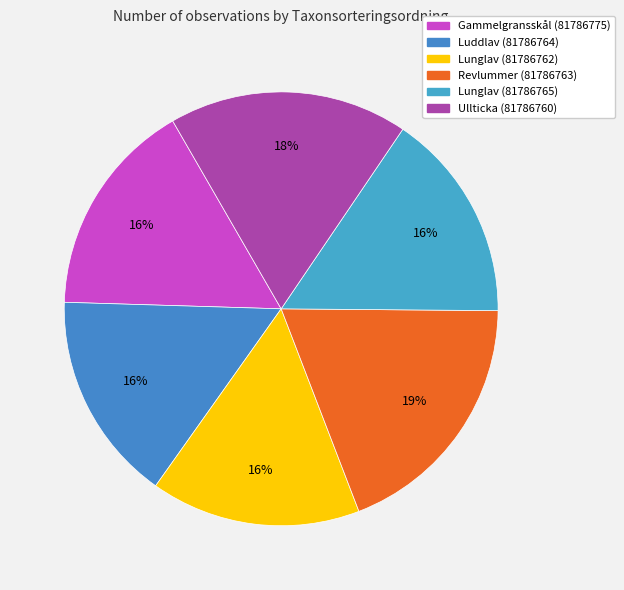

To the nearest percent, what percentage of the pie is Lunglav (81786765)?

16%